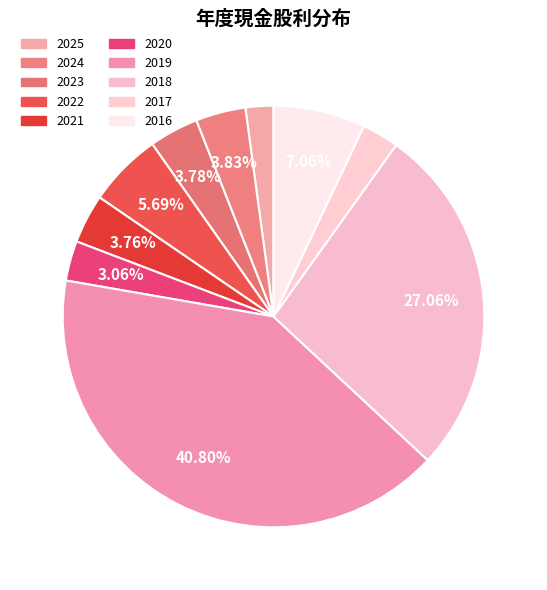

Which slice is the largest?

2019